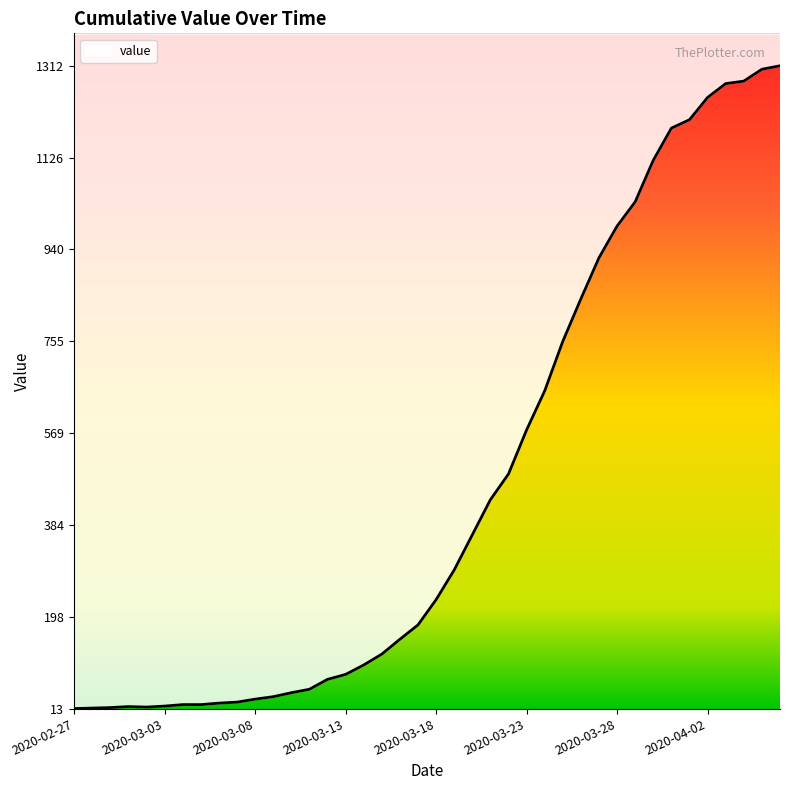

Rank the categories by value from lowest to highest.

2020-02-27, 2020-02-28, 2020-02-29, 2020-03-02, 2020-03-01, 2020-03-03, 2020-03-04, 2020-03-05, 2020-03-06, 2020-03-07, 2020-03-08, 2020-03-09, 2020-03-10, 2020-03-11, 2020-03-12, 2020-03-13, 2020-03-14, 2020-03-15, 2020-03-16, 2020-03-17, 2020-03-18, 2020-03-19, 2020-03-20, 2020-03-21, 2020-03-22, 2020-03-23, 2020-03-24, 2020-03-25, 2020-03-26, 2020-03-27, 2020-03-28, 2020-03-29, 2020-03-30, 2020-03-31, 2020-04-01, 2020-04-02, 2020-04-03, 2020-04-04, 2020-04-05, 2020-04-06